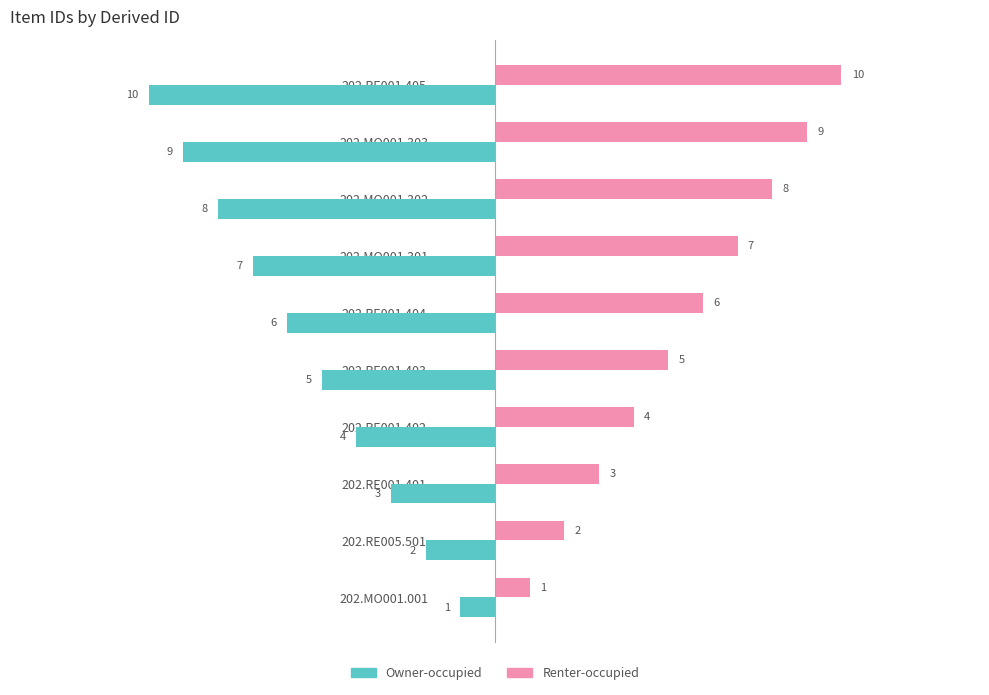

What is the difference between the maximum and minimum values in the Owner-occupied series?

9